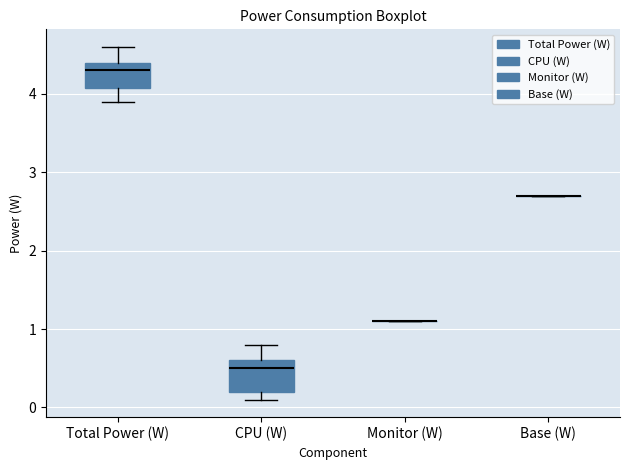

Reading left to right, transcribe this box plot: for each box, give where its median line is, the range the box spans, and where its two whiskers end, as read against the y-axis. The values are not printed on the chart, so give them approximately, as read against the axis.

Total Power (W): median 4.3, box 4.1 to 4.4, whiskers 3.9 to 4.6
CPU (W): median 0.5, box 0.2 to 0.6, whiskers 0.1 to 0.8
Monitor (W): box collapsed to a line at 1.1, whiskers 1.1 to 1.1
Base (W): box collapsed to a line at 2.7, whiskers 2.7 to 2.7